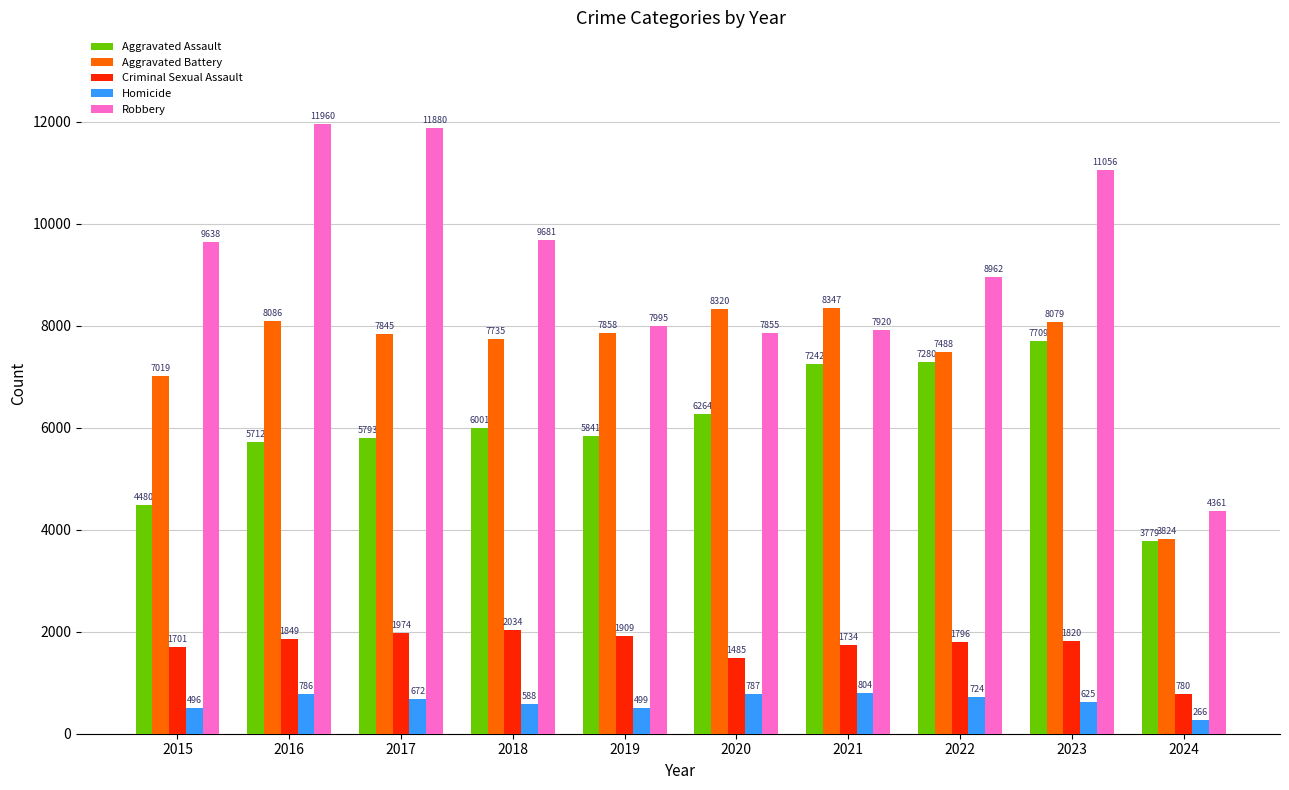

What is the sum of all Robbery values?

91308